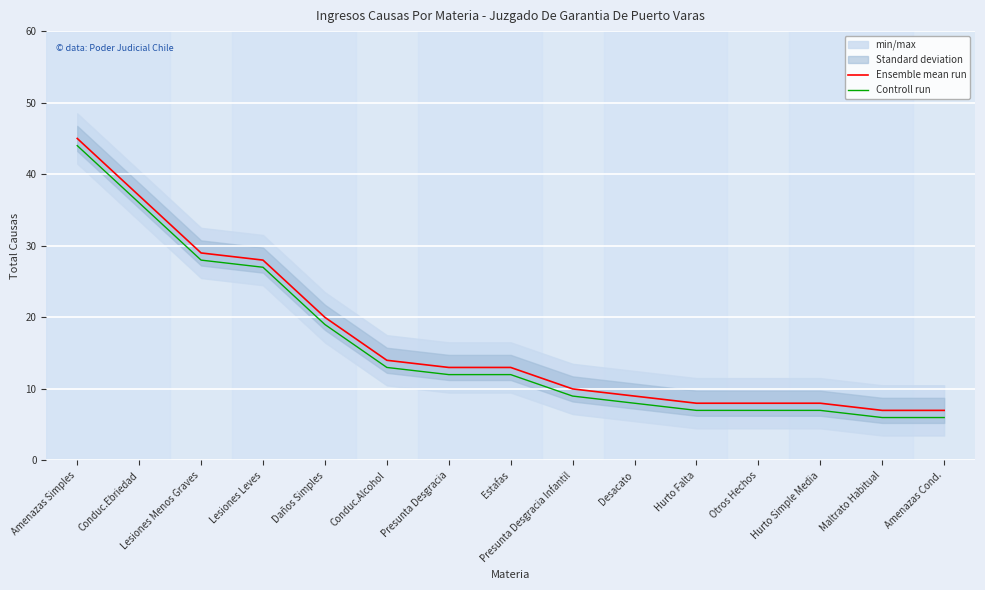

Which category has the lowest value across all series?

Maltrato Habitual